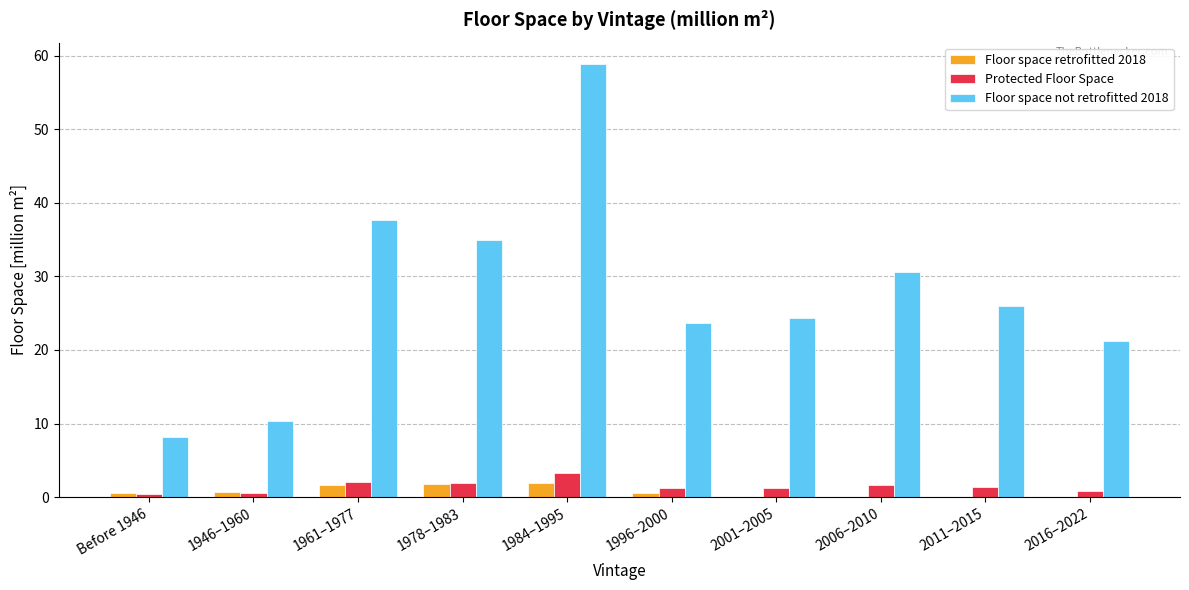

What is the maximum value for Floor space retrofitted 2018?

2.0